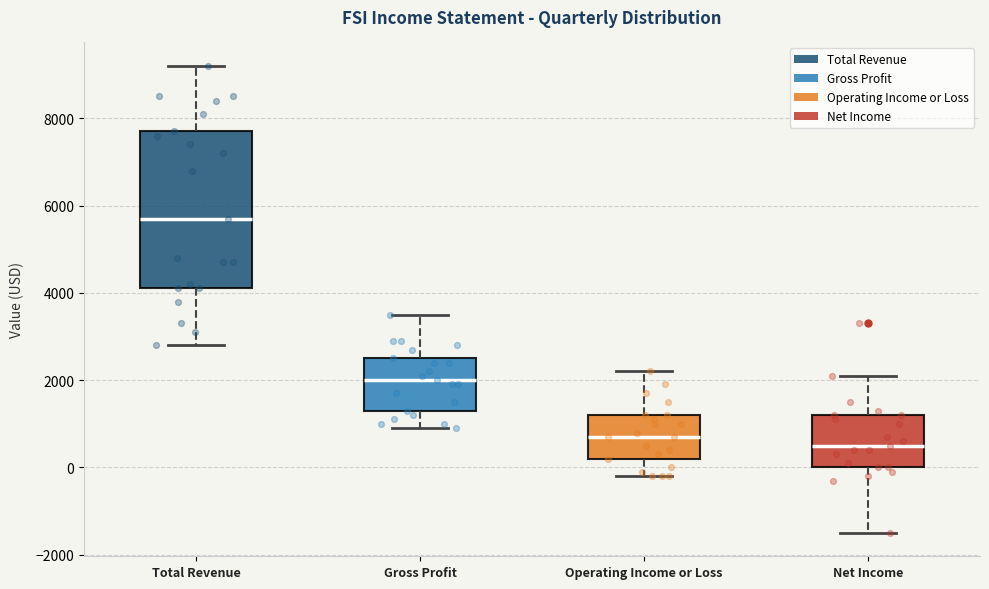

Which box is the tallest, from its lower edge to its upper edge?

Total Revenue